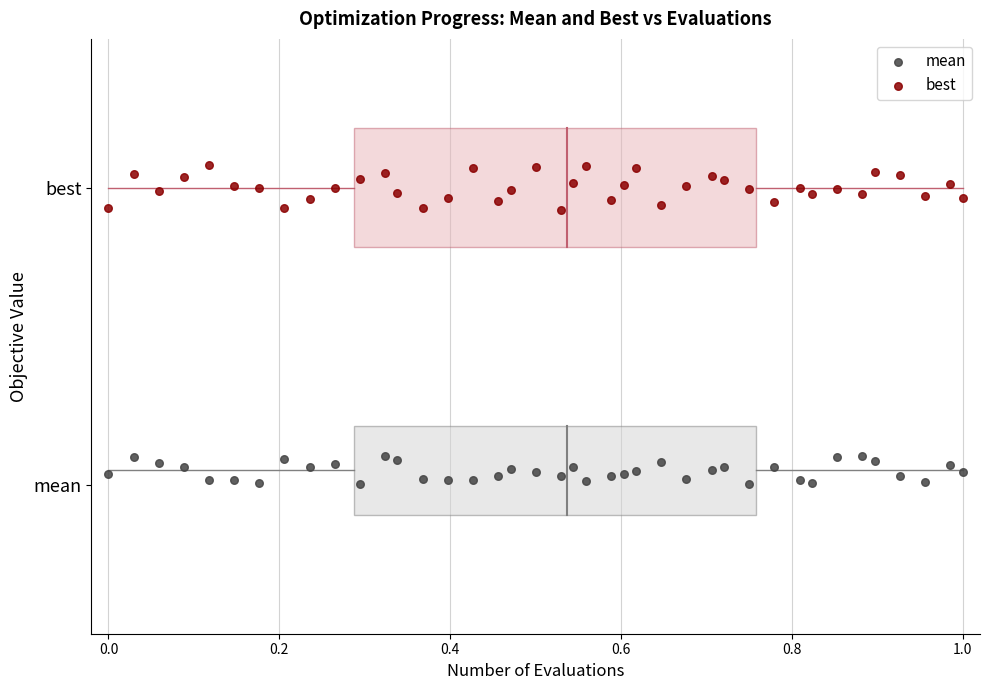

Which series has the widest spread of Y values?

best